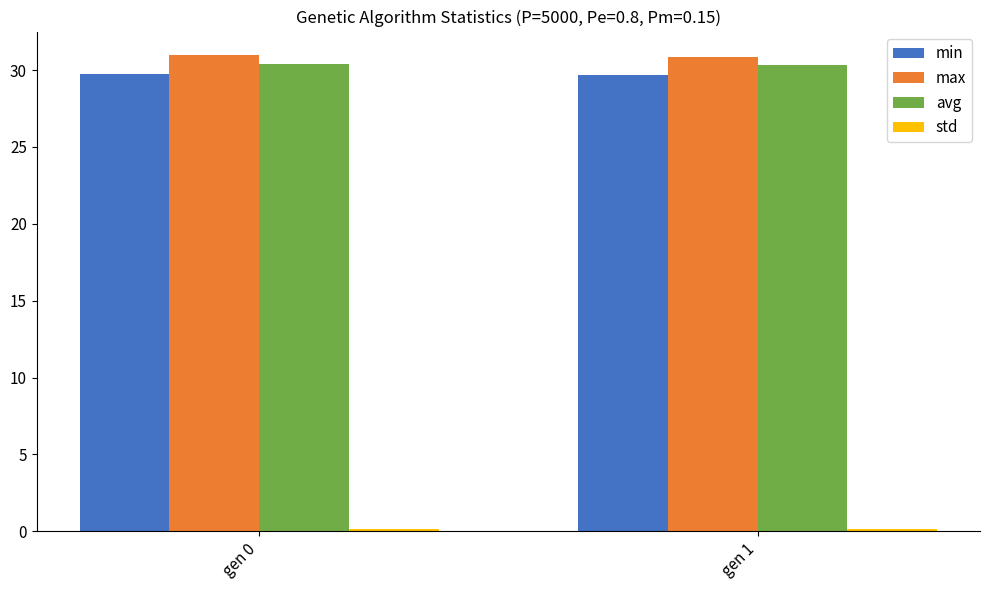

What is the value of the avg bar at the 1st from the left?

30.4